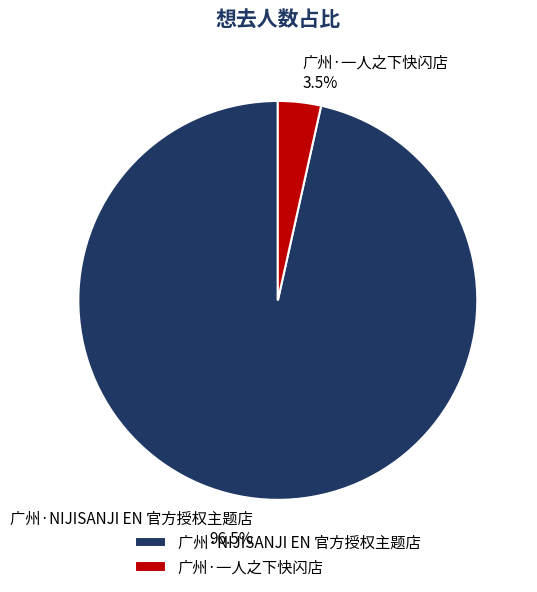

Is there any slice that represents more than half of the pie?

Yes